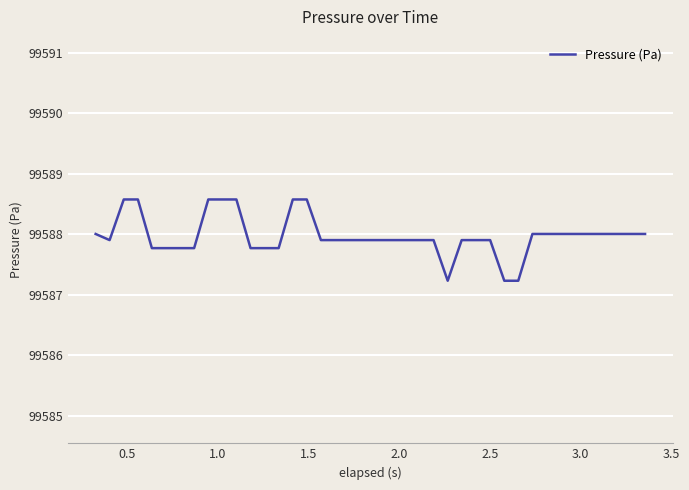

What is the greatest value displayed?

99588.6